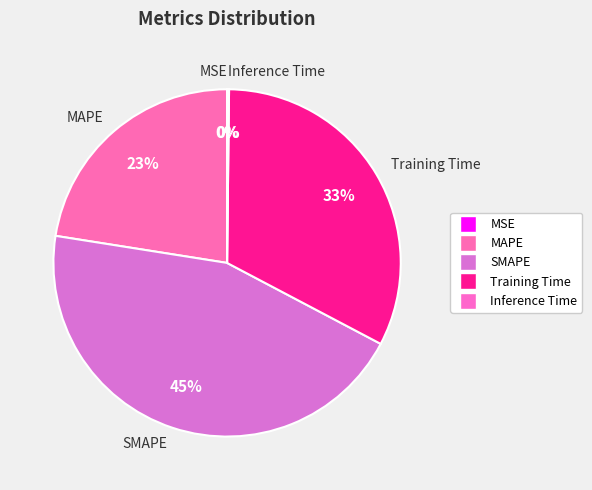

What is the largest slice in the pie chart?

SMAPE